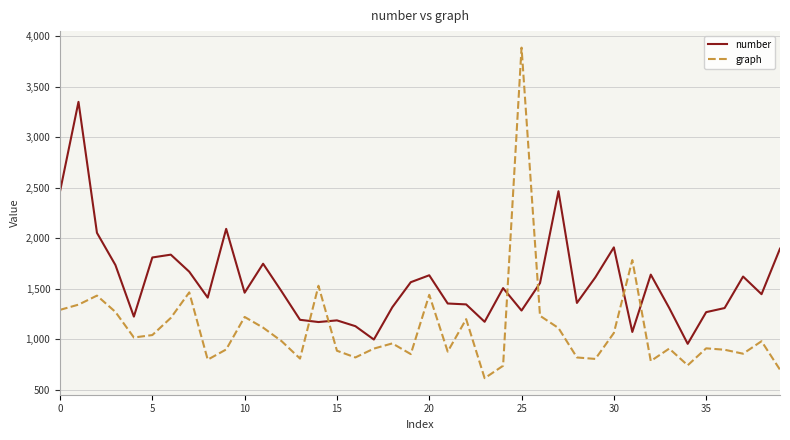

Which series has the widest spread of values?

graph